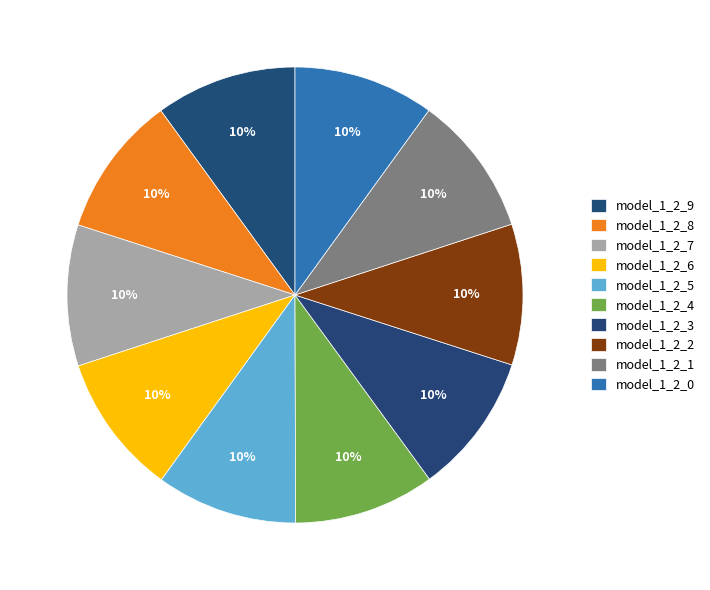

To the nearest percent, what is the average slice percentage?

10%